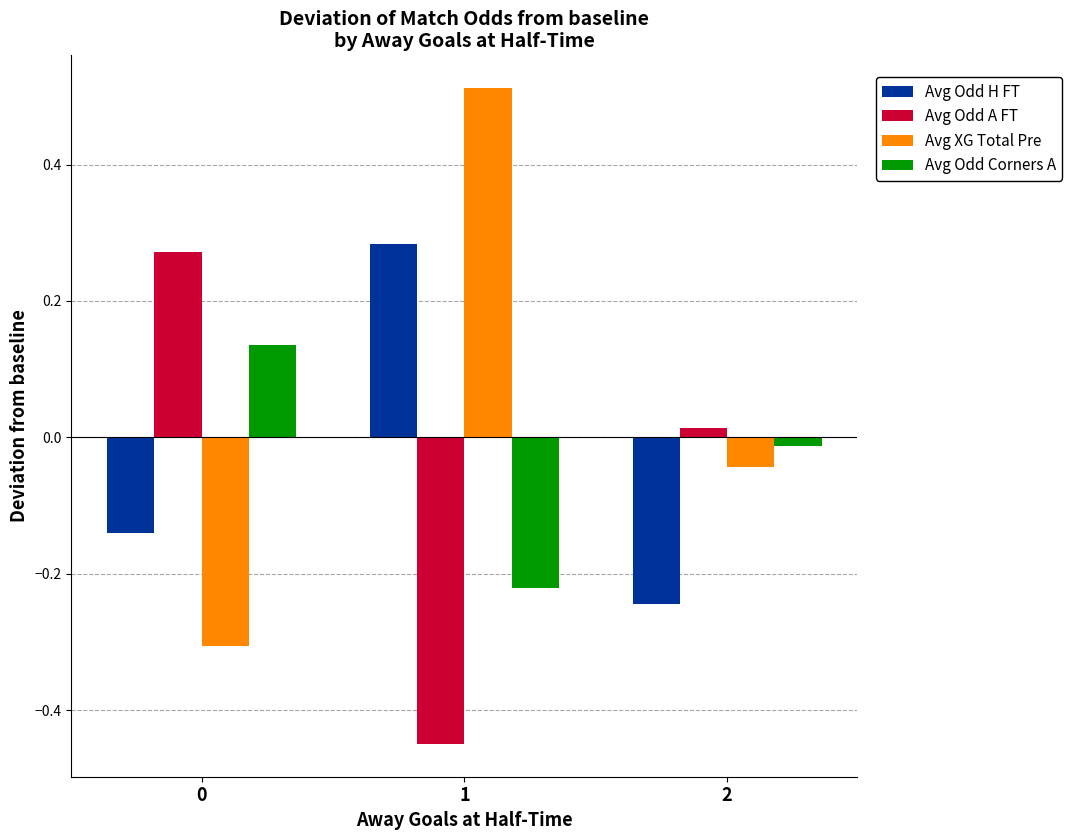

What is the difference between the maximum and minimum values in the Avg XG Total Pre series?

0.8